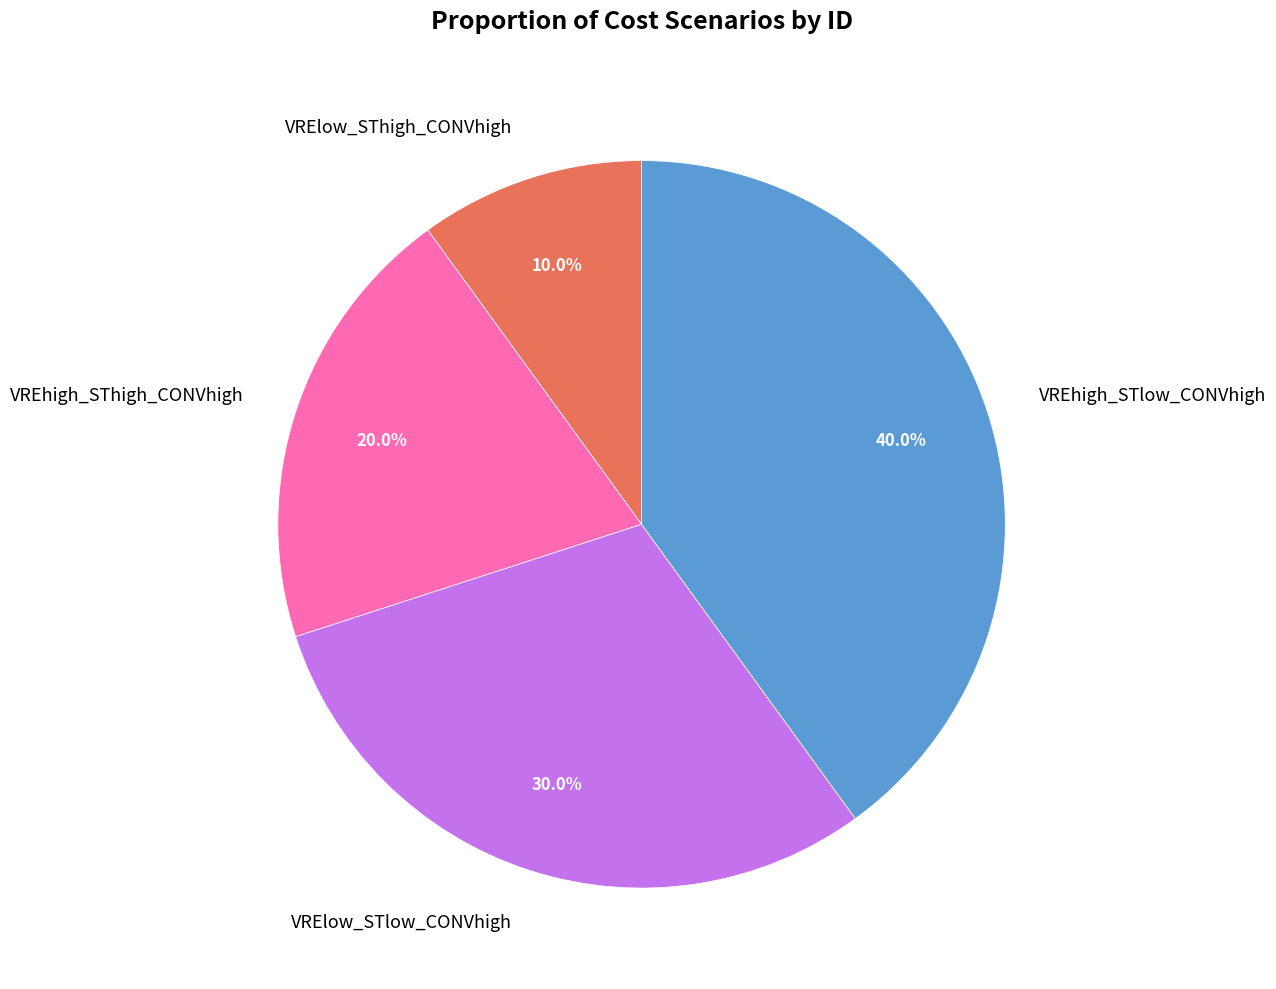

Is there any slice that represents more than half of the pie?

No